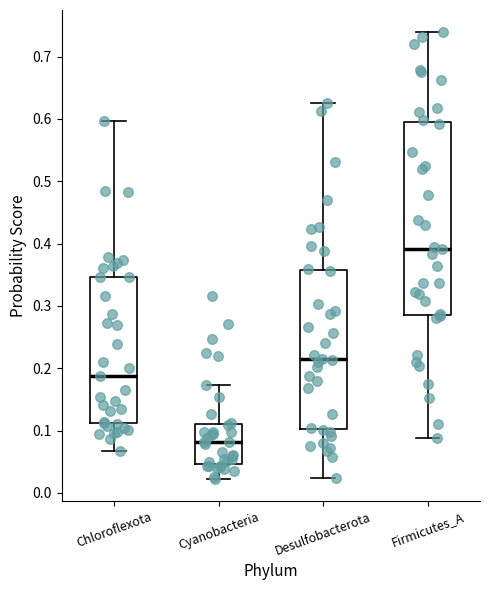

Reading left to right, read every box against the y-axis: the position of its median line, the range the box covers, and the ends of its whiskers. The values are not printed on the chart, so give them approximately, as read against the axis.

Chloroflexota: median 0.19, box 0.11 to 0.35, whiskers 0.07 to 0.60
Cyanobacteria: median 0.08, box 0.05 to 0.11, whiskers 0.02 to 0.17
Desulfobacterota: median 0.22, box 0.10 to 0.36, whiskers 0.02 to 0.63
Firmicutes_A: median 0.39, box 0.29 to 0.59, whiskers 0.09 to 0.74